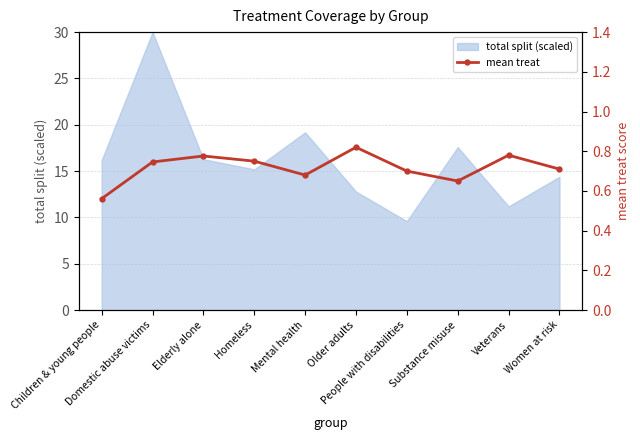

What is the highest value of the total split (scaled) series?

30.0